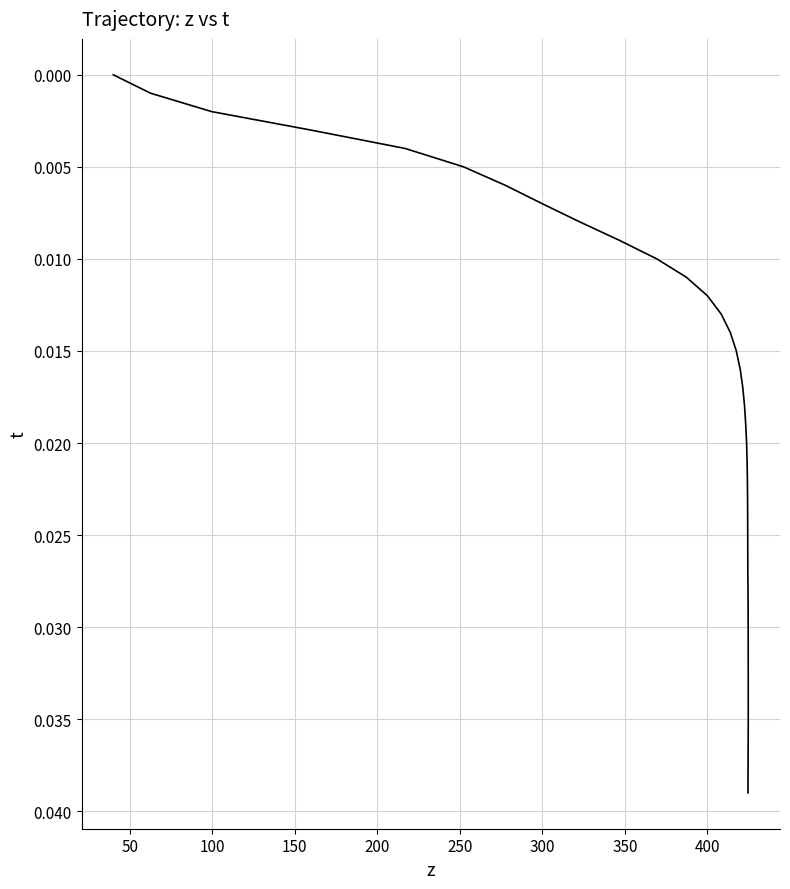

How many lines are shown in the chart?

1